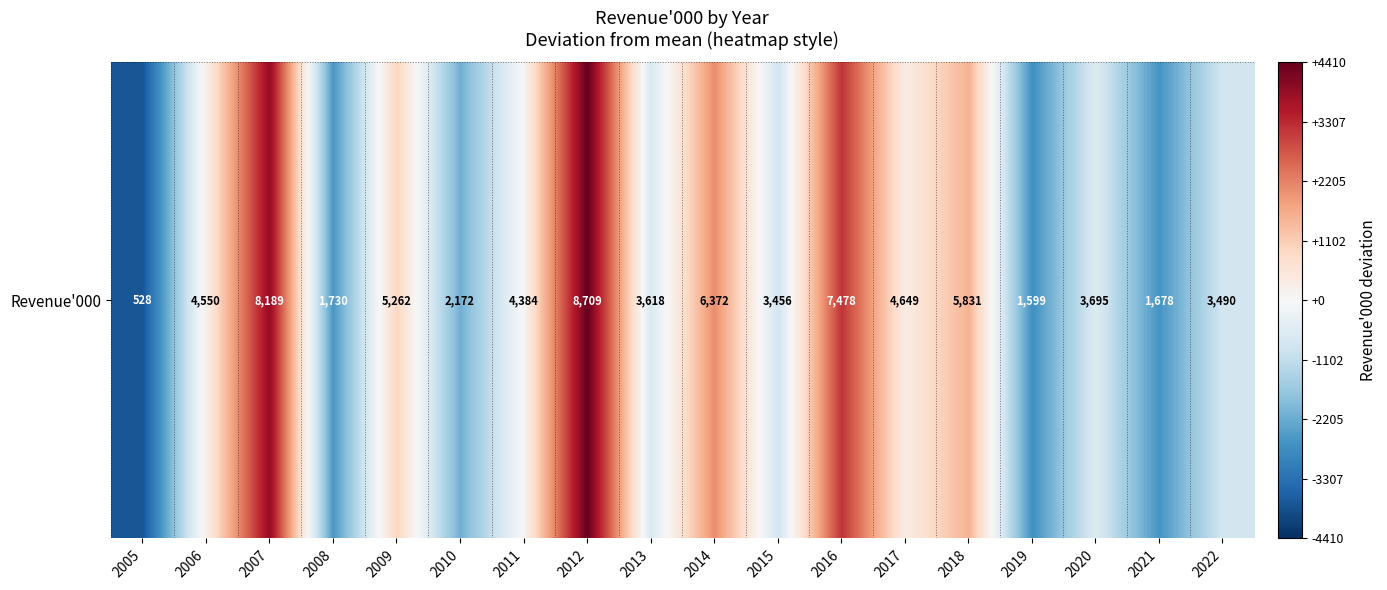

Which label corresponds to the smallest value in the chart?

2005